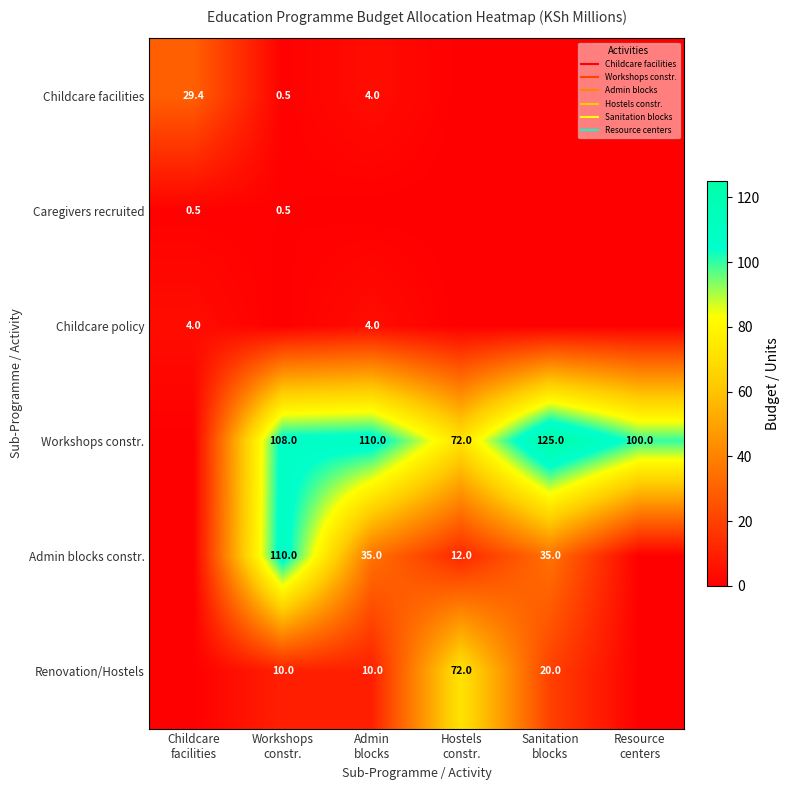

Is it true that Renovation/Hostels equals 0.0 at Childcare facilities?

True